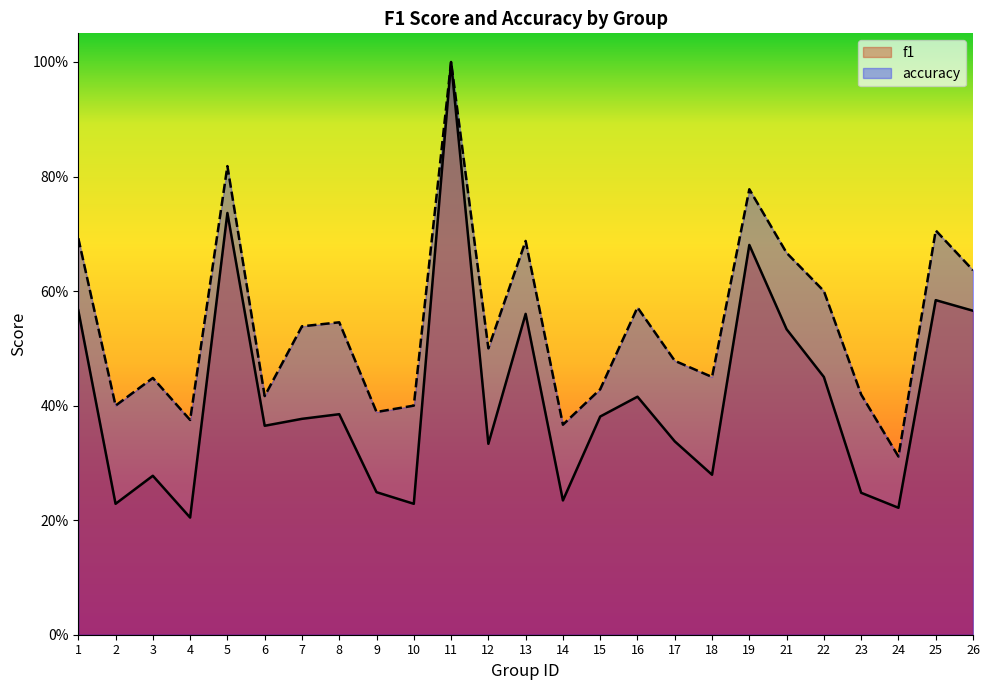

In f1, how many points are lower than both neighbors (excluding endpoints)?

8